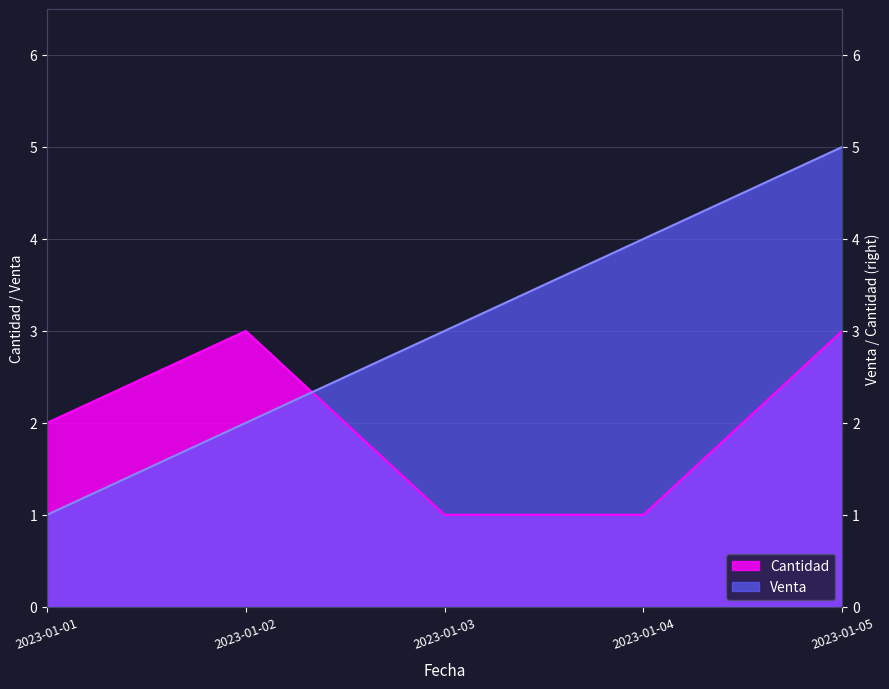

What are all the series names shown in the legend?

Cantidad, Venta